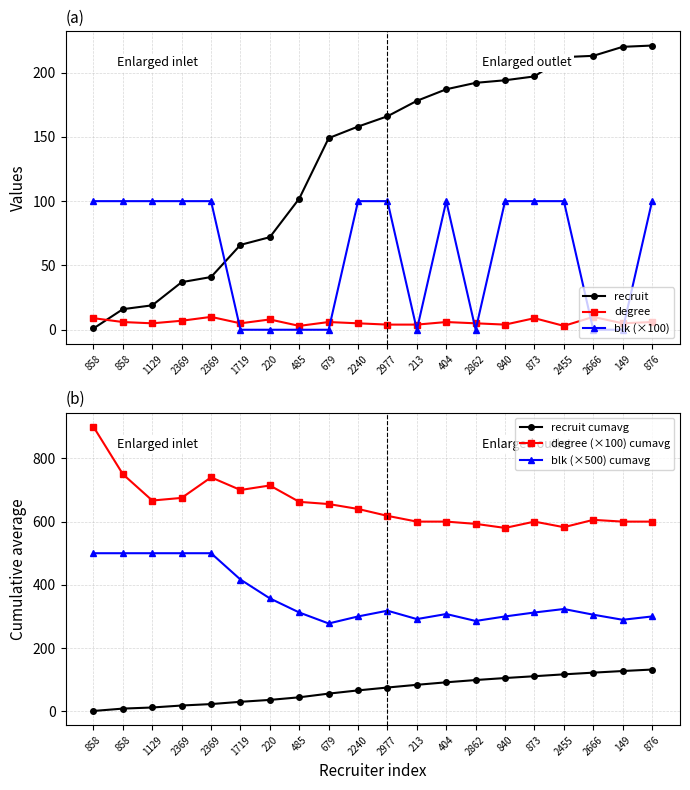

At which category does the chart reach its peak across all series?

858